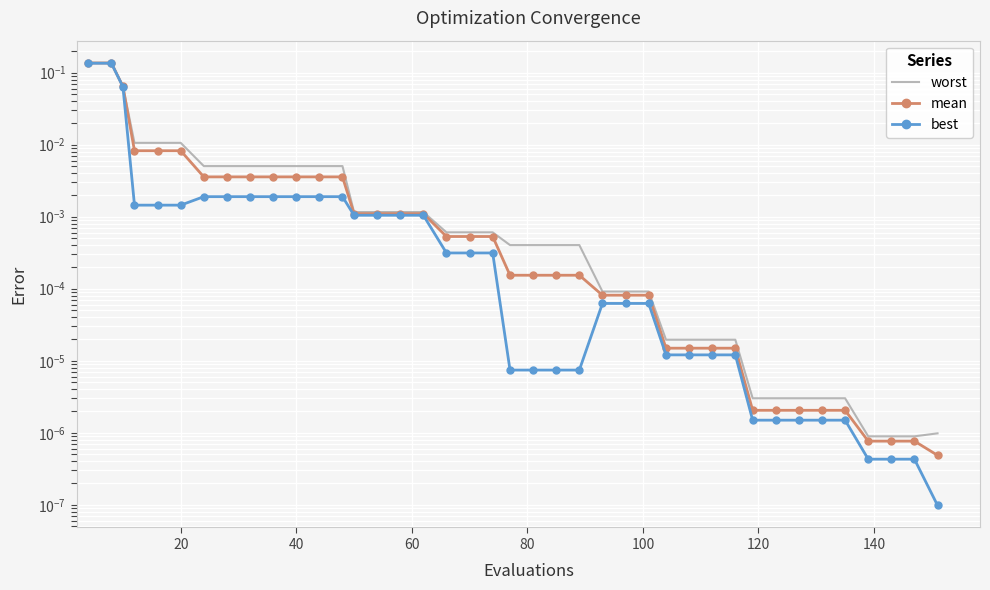

What are all the series names shown in the legend?

worst, mean, best